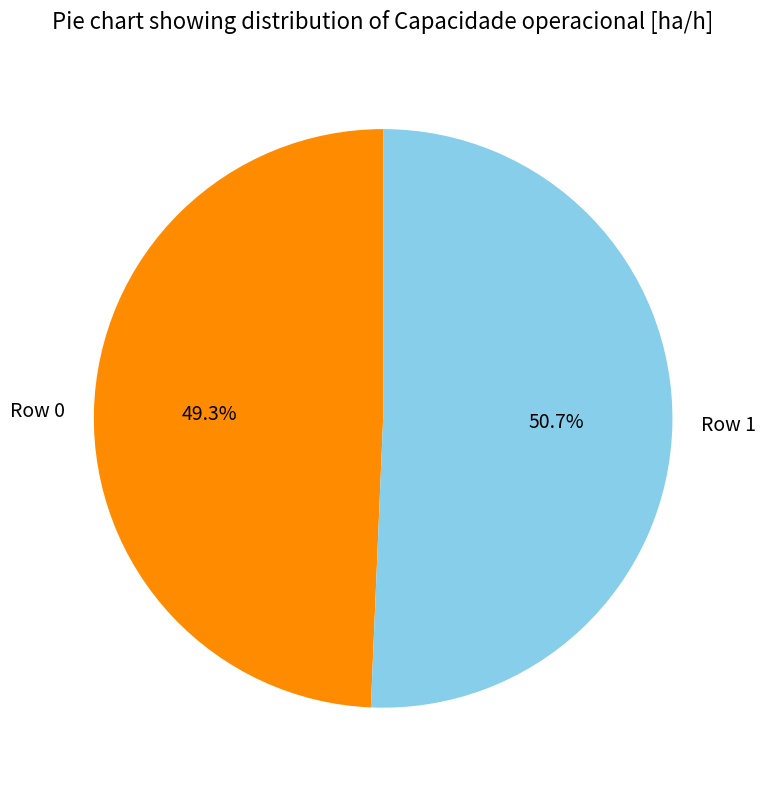

What is the ratio of the value at Row 0 to the value at Row 1?

1.0